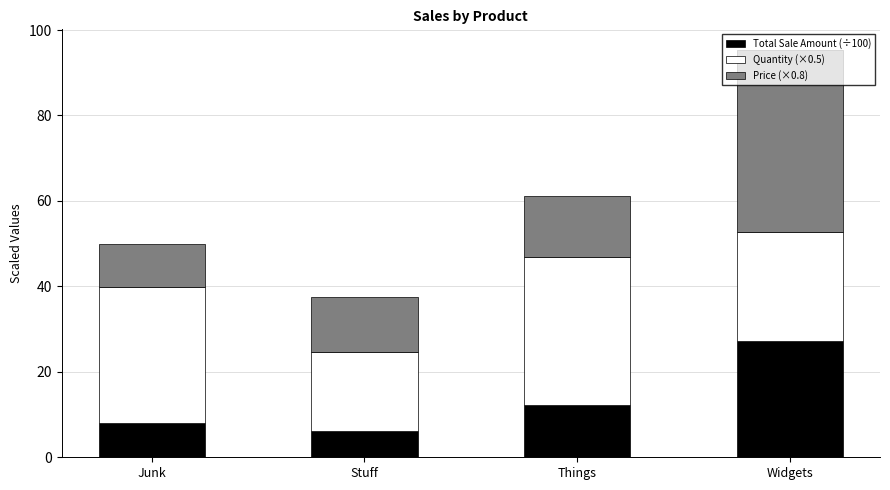

What is the total value across all series at Stuff?

37.6